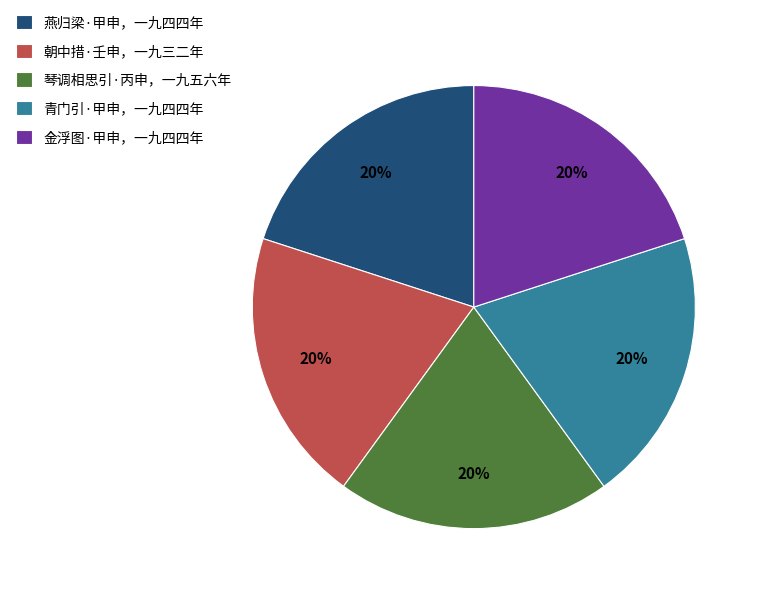

Approximately how many times larger is the value at 朝中措·壬申，一九三二年 compared to 金浮图·甲申，一九四四年?

1.0